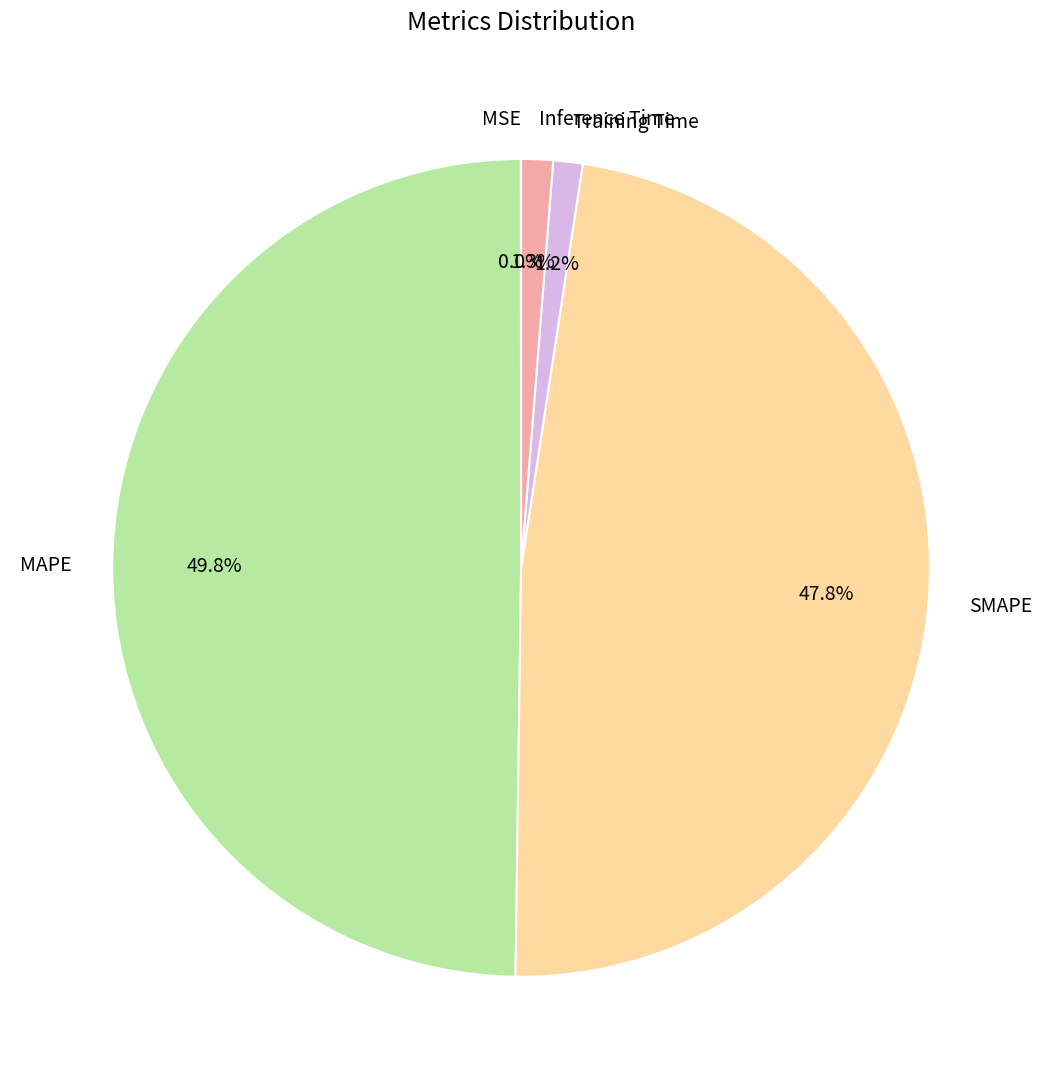

Combined, do MAPE and Inference Time account for over 50%?

Yes